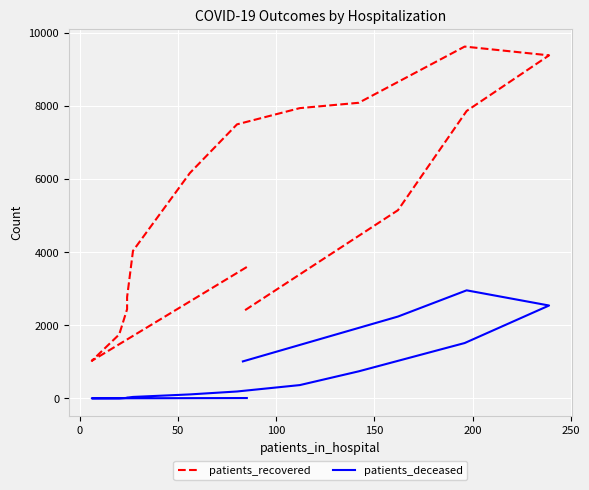

List the series in order of their peak value, lowest first.

patients_deceased, patients_recovered